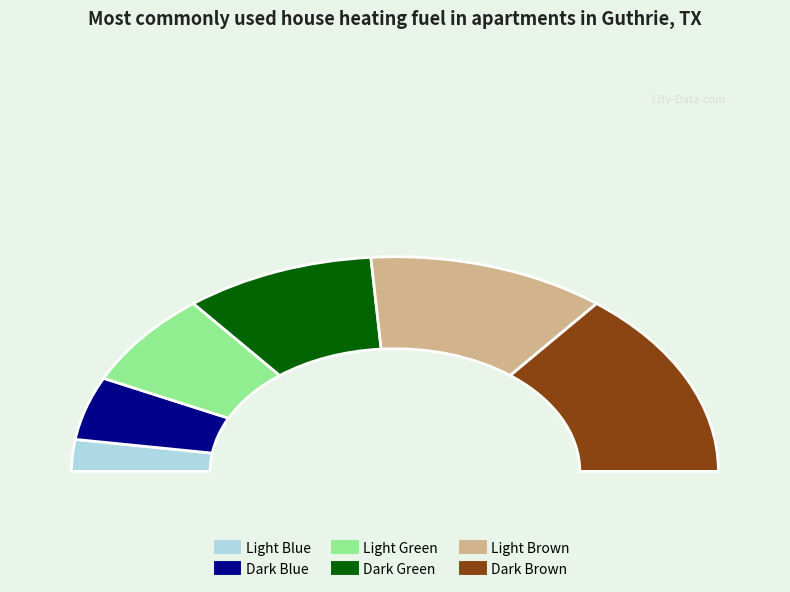

Which slice is the smallest?

Light Blue